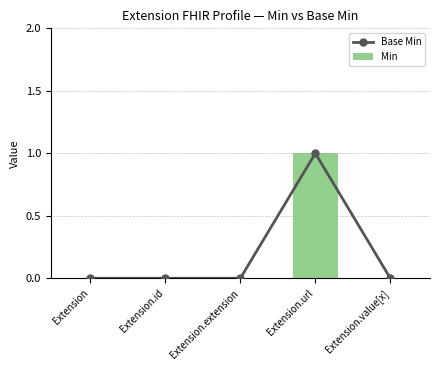

What is the sum of all Min values?

1